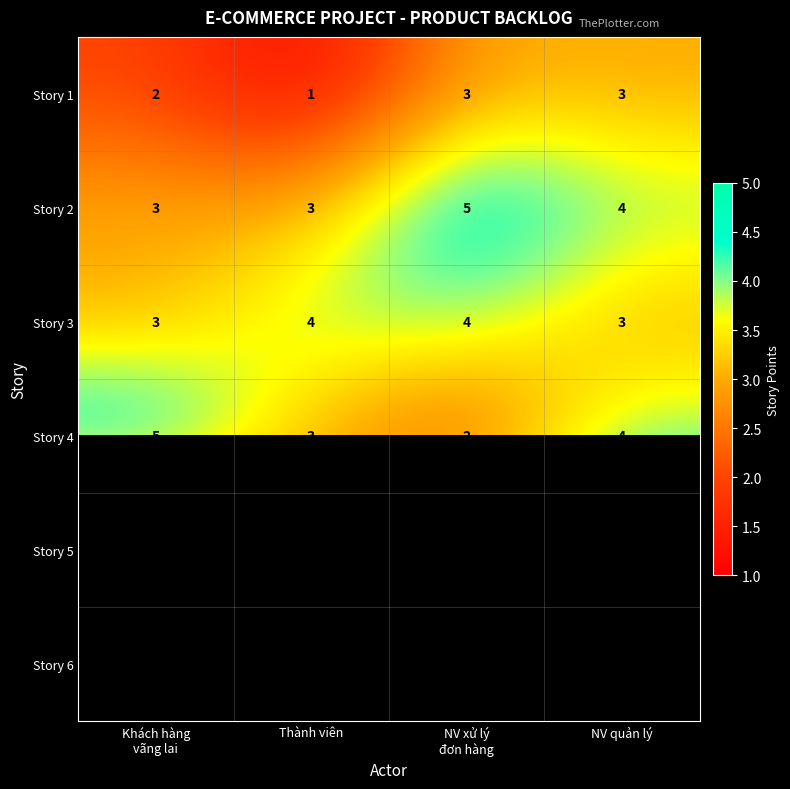

Where is Story 2 nearest to the value 4?

NV quản lý